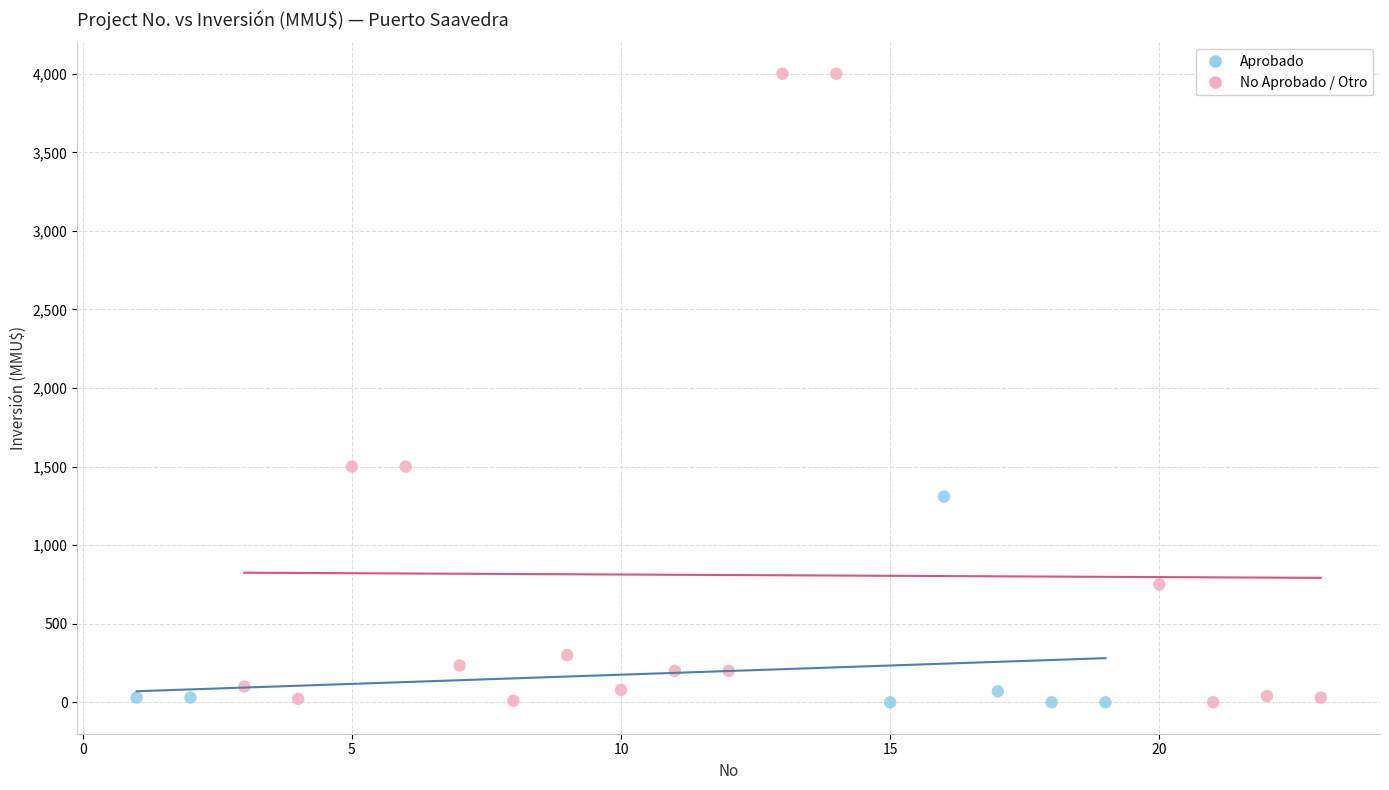

Which series has the widest spread of Y values?

No Aprobado / Otro